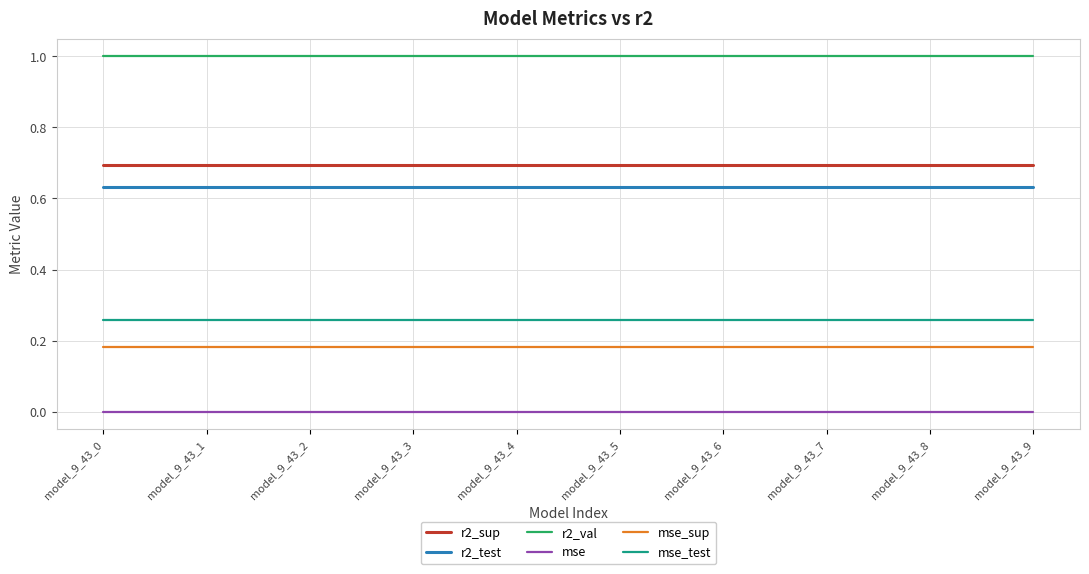

Which series has the largest total across all categories?

r2_val